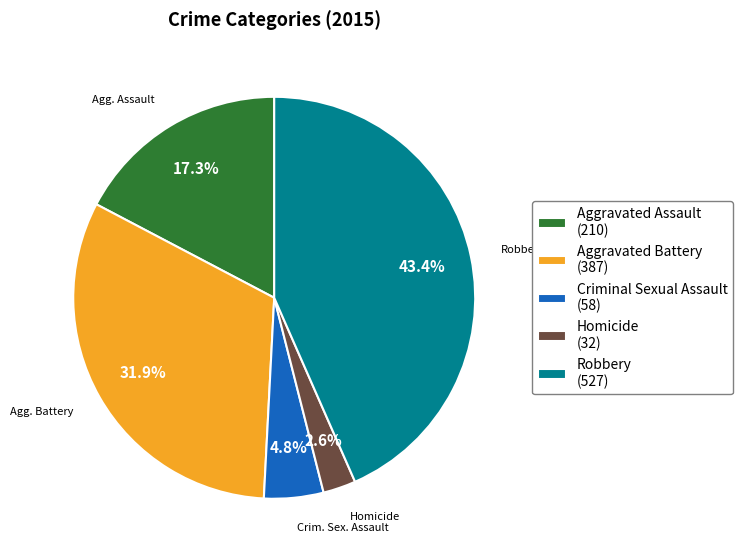

Is Criminal Sexual Assault the majority of the pie?

No